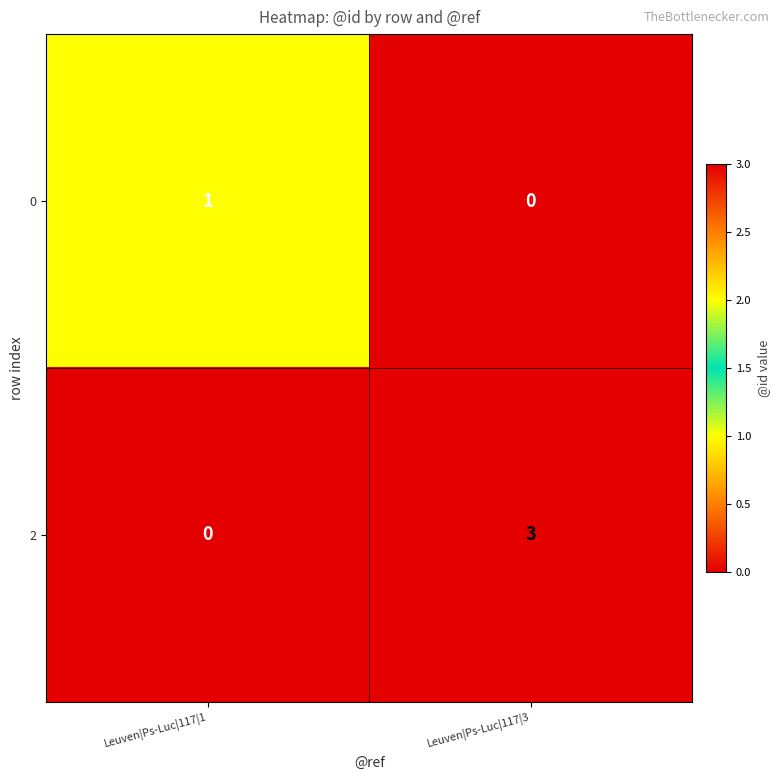

The value of 2 at Leuven|Ps-Luc|117|3 is 3. True or false?

True